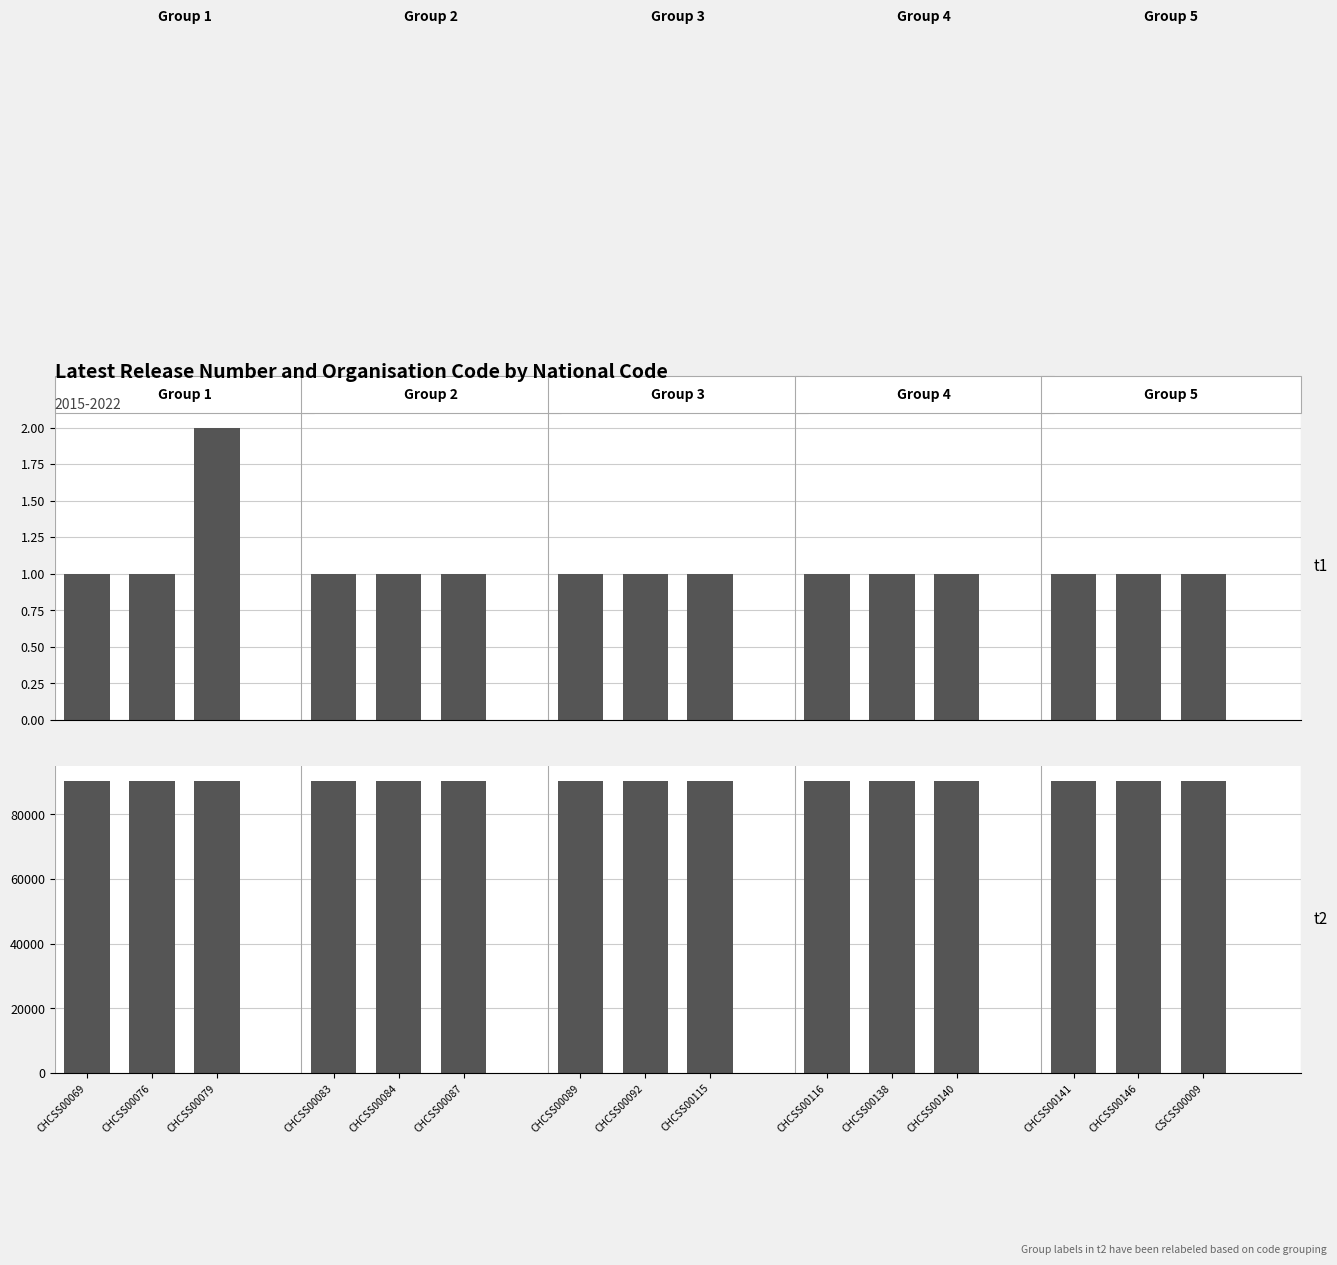

Between CHCSS00116 and CHCSS00138, which series saw the biggest shift?

t1